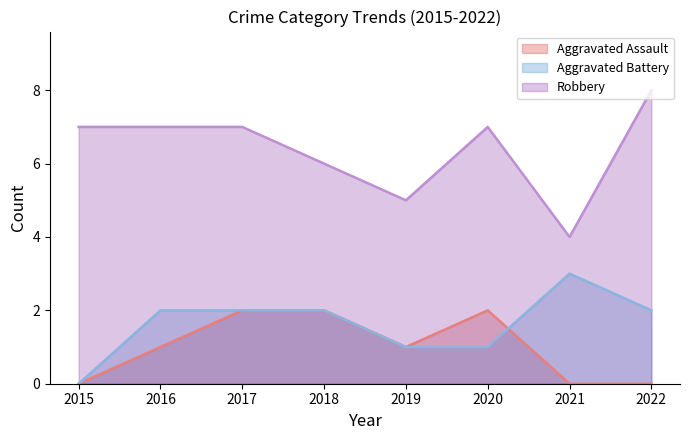

What is the value of the Robbery point at the 2nd from the left?

7